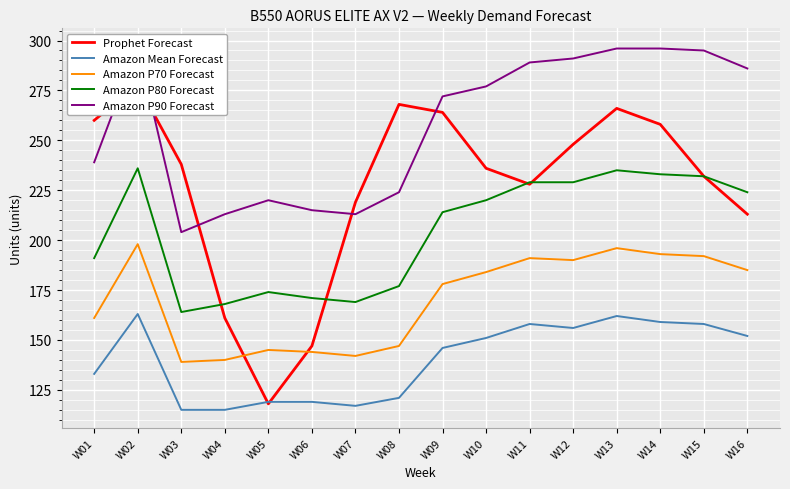

True or false: Prophet Forecast has a value of 222 at W04.

False